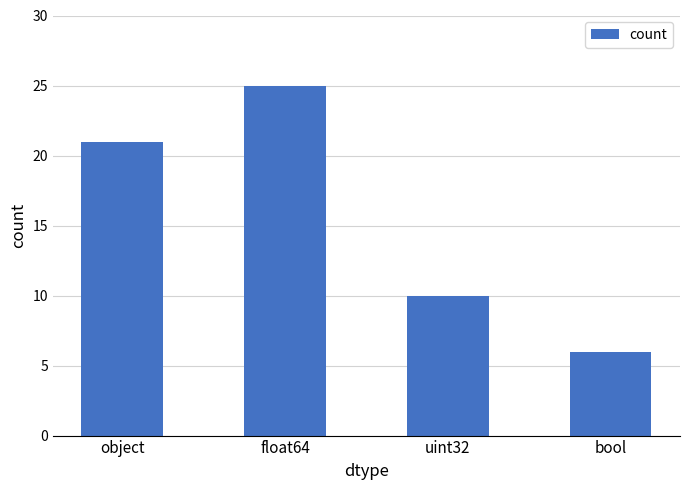

What is the minimum value shown in the chart?

6